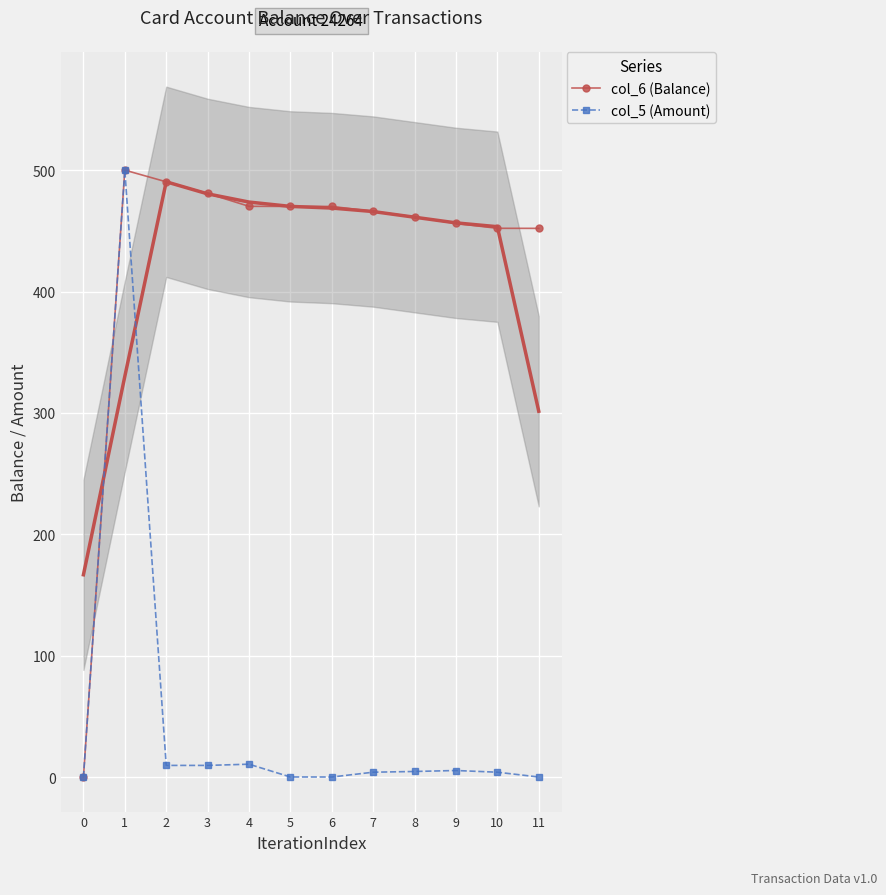

The col_6 (Balance) series shows 782.2 at 8. True or false?

False